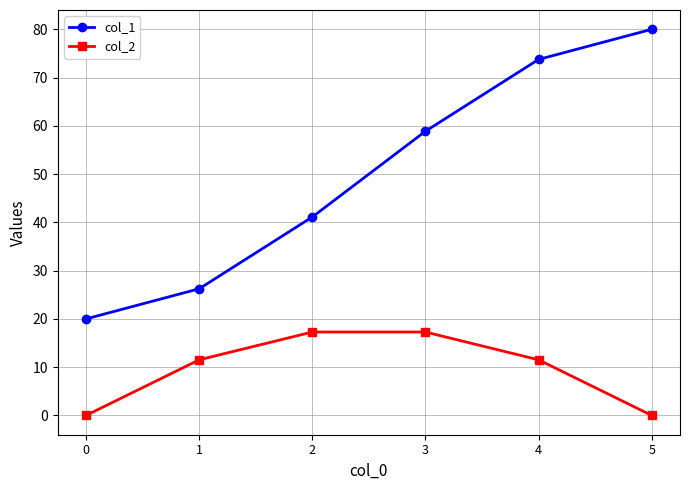

What are all the series names shown in the legend?

col_1, col_2